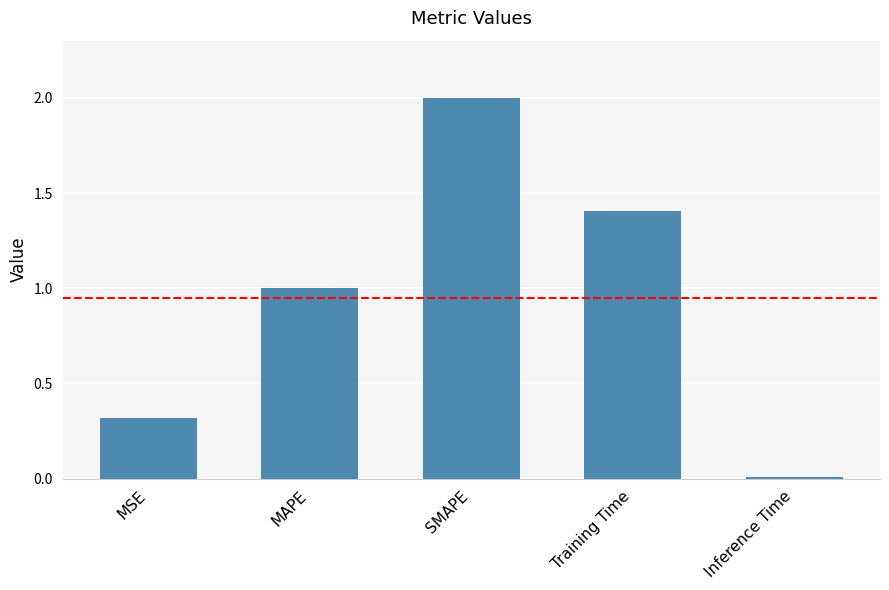

What is the value of the 2nd bar from the left?

1.0